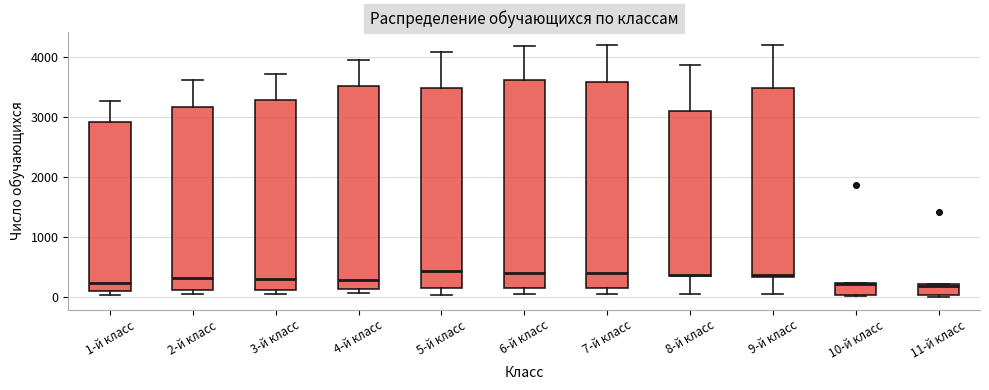

Reading left to right, transcribe this box plot: for each box, give where its median line is, the range the box spans, and where its two whiskers end, as read against the y-axis. The values are not printed on the chart, so give them approximately, as read against the axis.

1-й класс: median 200, box 100 to 2900, whiskers 0 to 3300
2-й класс: median 300, box 100 to 3200, whiskers 100 (just below the box's lower edge) to 3600
3-й класс: median 300, box 100 to 3300, whiskers 100 (just below the box's lower edge) to 3700
4-й класс: median 300, box 100 to 3500, whiskers 100 (just below the box's lower edge) to 4000
5-й класс: median 400, box 200 to 3500, whiskers 0 to 4100
6-й класс: median 400, box 200 to 3600, whiskers 100 to 4200
7-й класс: median 400, box 200 to 3600, whiskers 100 to 4200
8-й класс: median 400 (drawn on the box's lower edge), box 400 to 3100, whiskers 100 to 3900
9-й класс: median 400, box 300 to 3500, whiskers 100 to 4200
10-й класс: median 200, box 0 to 200, whiskers 0 to 200
11-й класс: median 200 (just below the box's upper edge), box 0 to 200, whiskers 0 (just below the box's lower edge) to 200